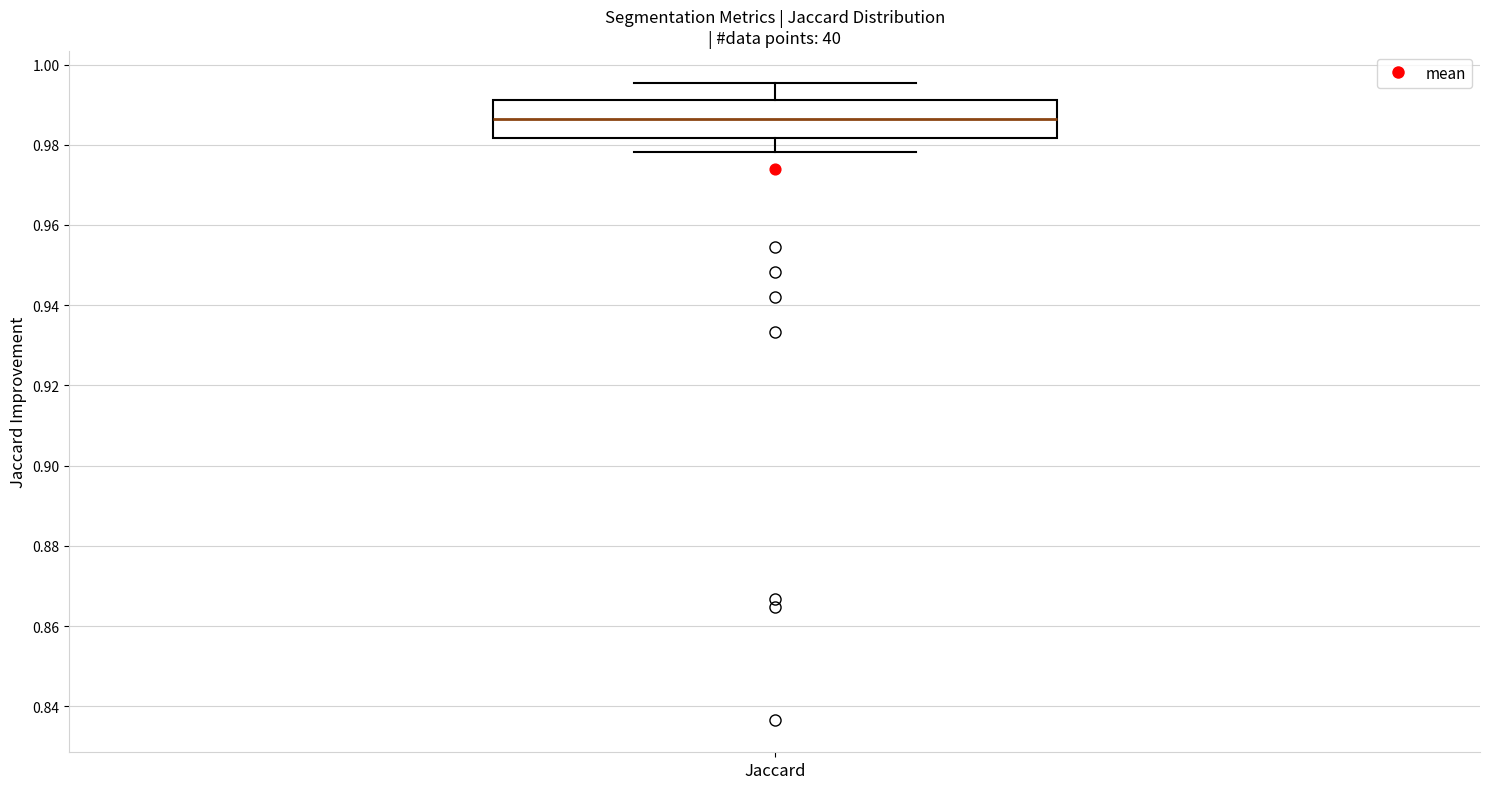

Transcribe this box plot: give where the median line is, the range the box spans, and where the two whiskers end, as read against the y-axis. The values are not printed on the chart, so give them approximately, as read against the axis.

median 0.986, box 0.982 to 0.992, whiskers 0.978 to 0.996